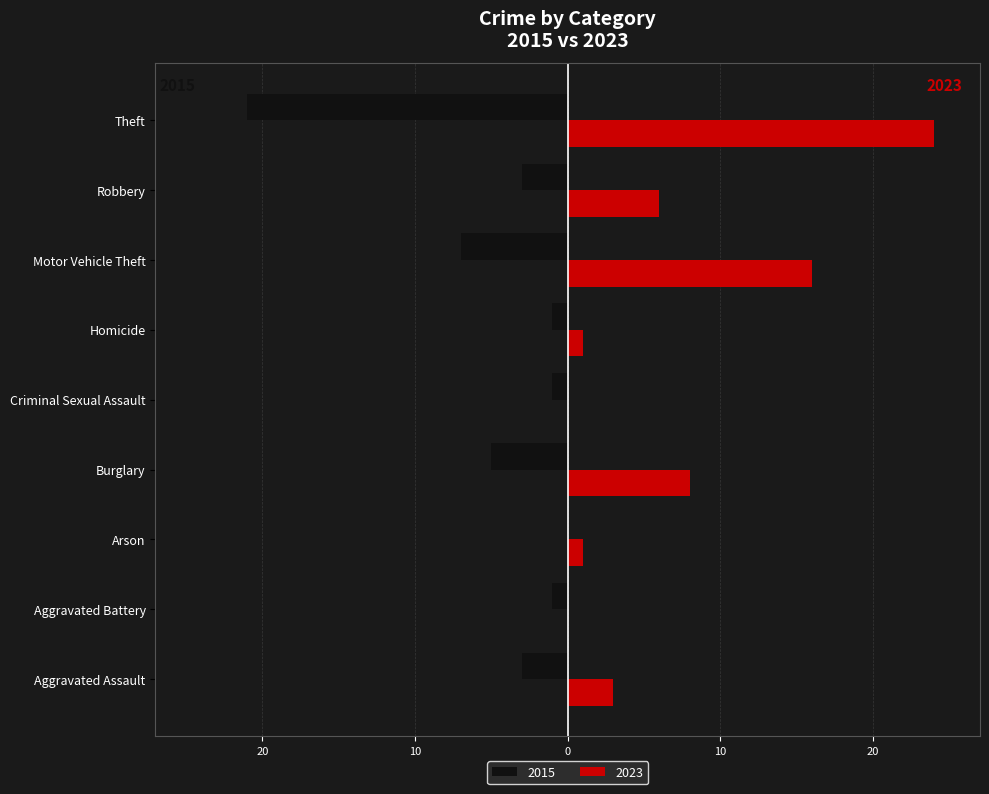

Which label corresponds to the largest value in the chart?

Theft